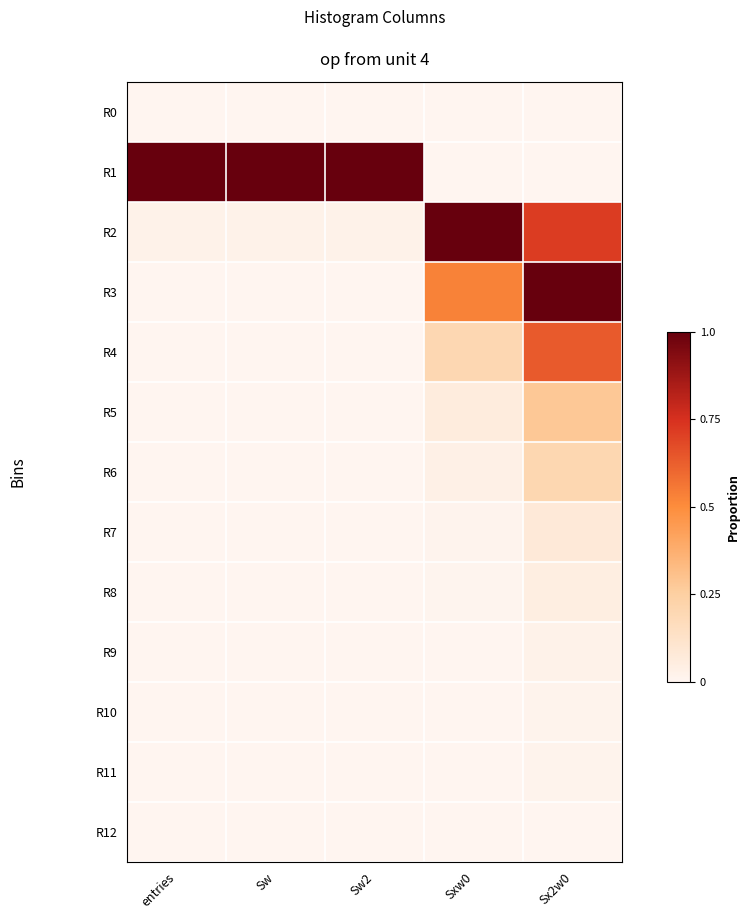

At which category is the sum across all series the highest?

Sx2w0